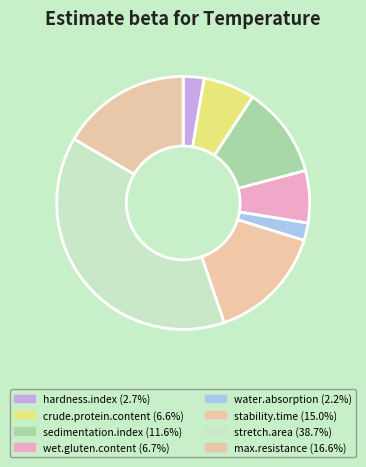

Combined, what portion of the pie is stretch.area and stability.time?

53.7%